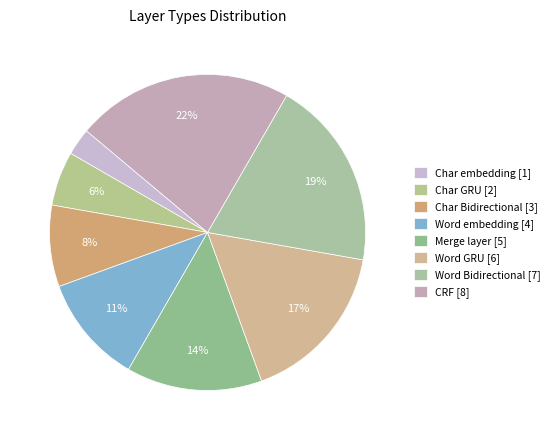

Which slice is the largest?

CRF